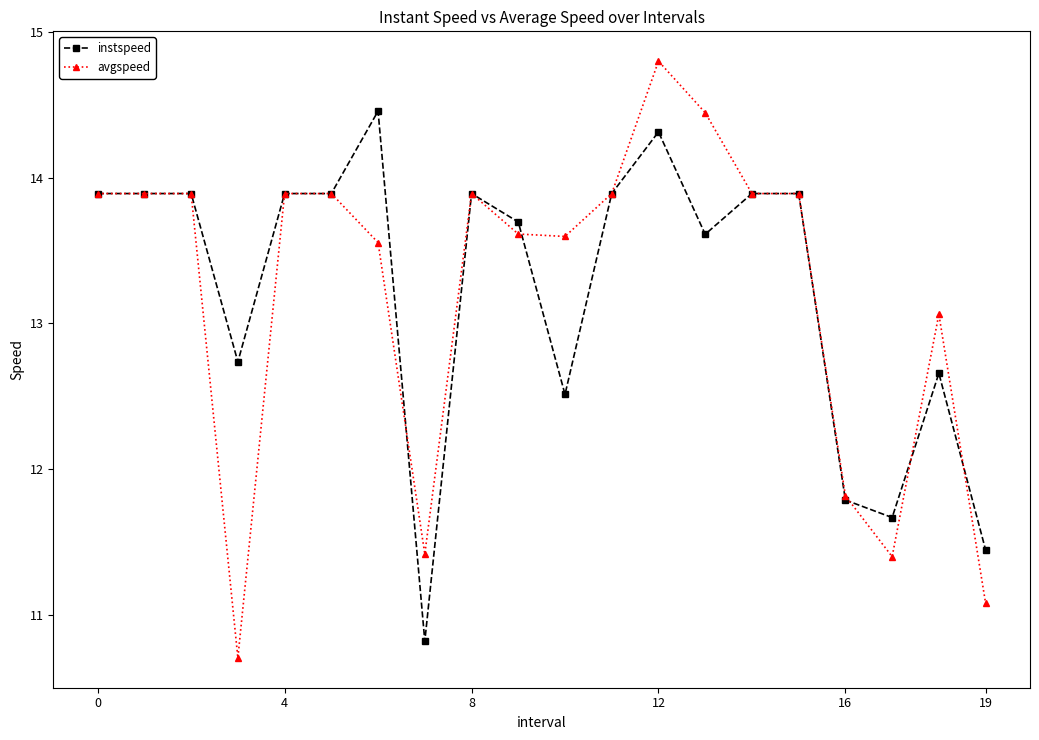

What is the smallest value displayed?

10.7